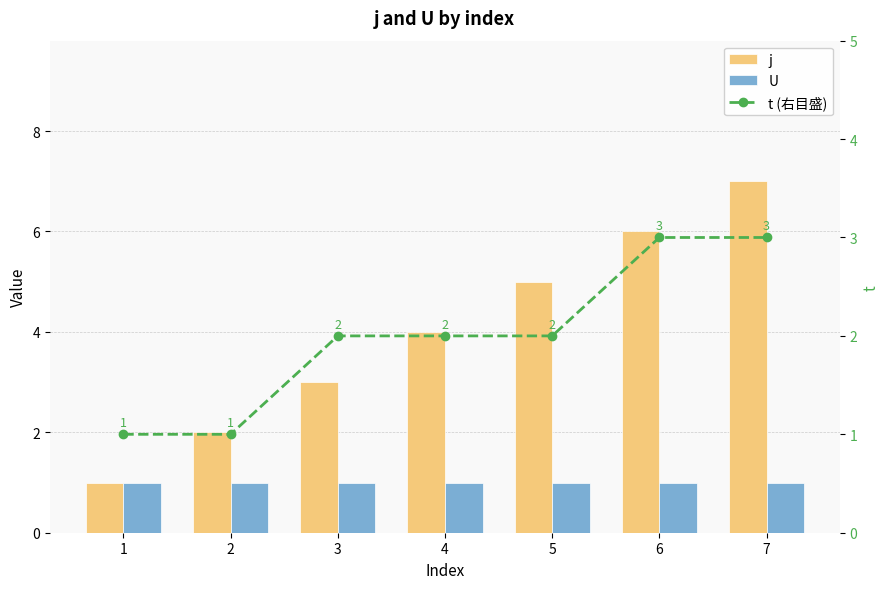

List the labels in order of t (右目盛) value, smallest first.

1, 2, 3, 4, 5, 6, 7